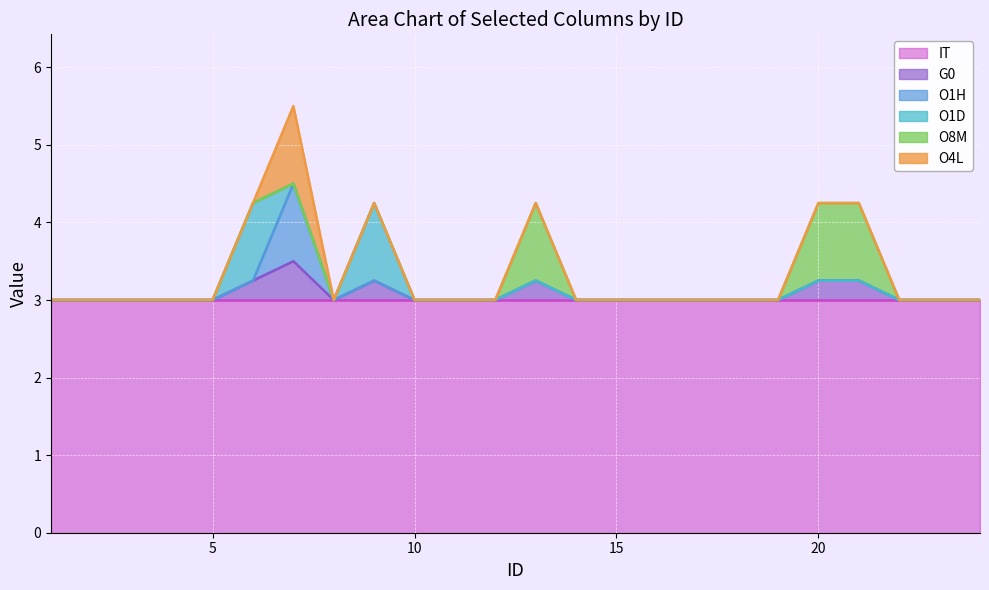

What is the spread (max minus min) of values at 22?

3.0